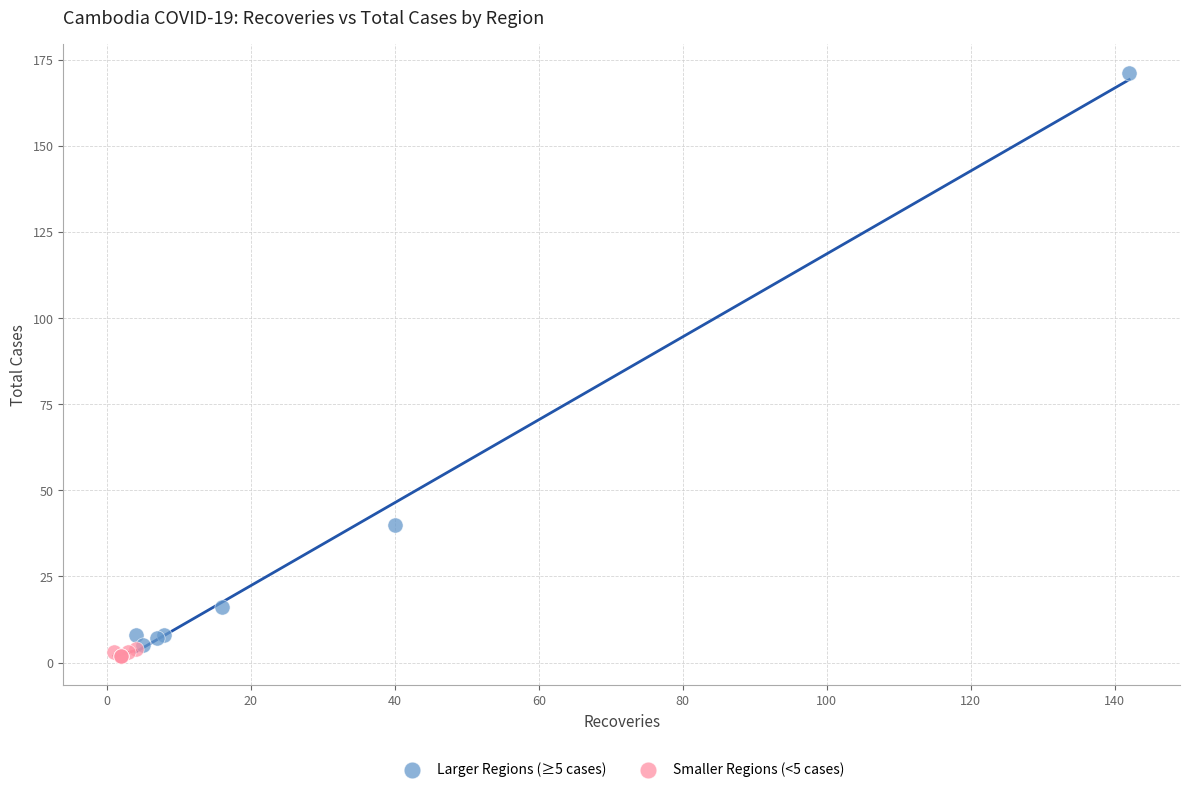

Which series has the largest Y range (max minus min)?

Larger Regions (≥5 cases)